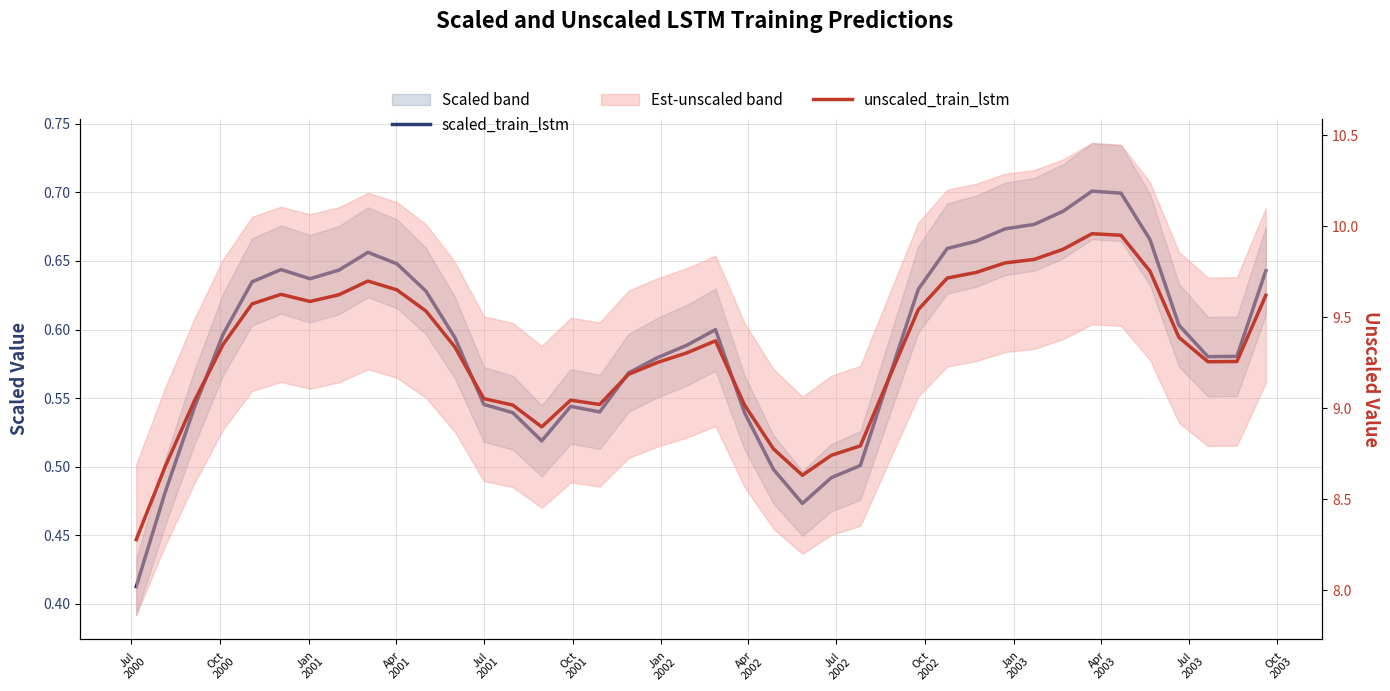

At which label does scaled_train_lstm reach its minimum?

Jul
2000